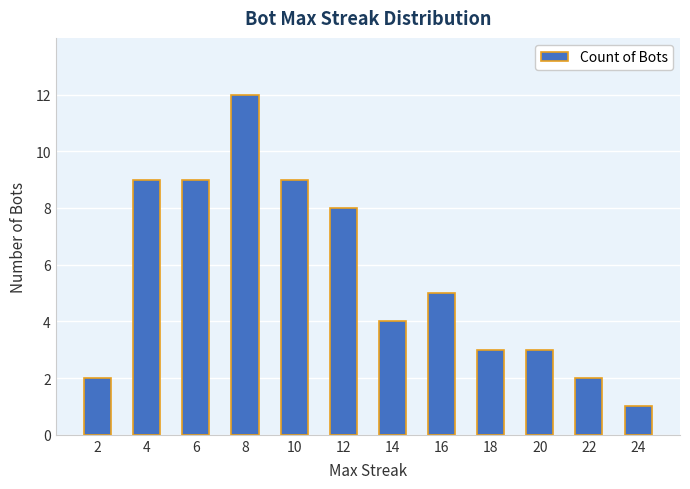

True or false: the data shows 11 at 12.

False